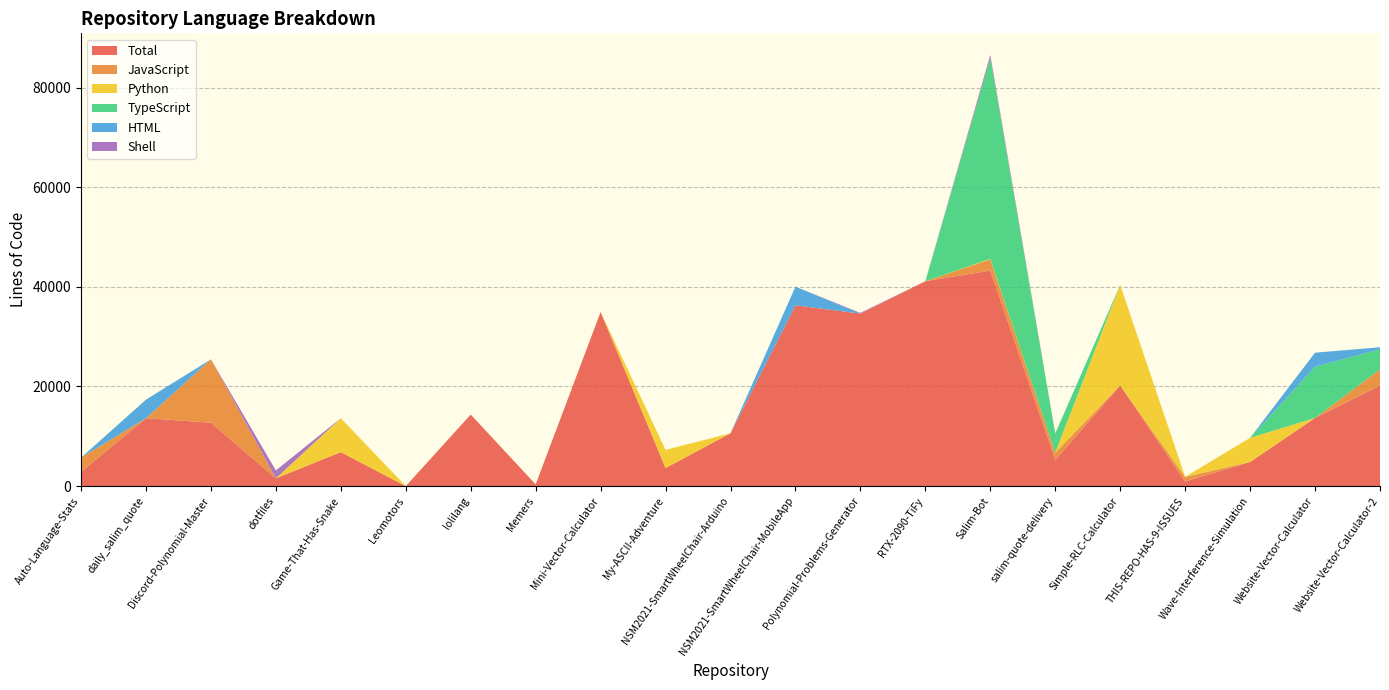

Reading right to left, what are all the values shown in this chart?

Total: Website-Vector-Calculator-2=20178	Website-Vector-Calculator=13689	Wave-Interference-Simulation=4847	THIS-REPO-HAS-9-ISSUES=930	Simple-RLC-Calculator=20196	salim-quote-delivery=5286	Salim-Bot=43274	RTX-2090-TiFy=41125	Polynomial-Problems-Generator=34626	NSM2021-SmartWheelChair-MobileApp=36292	NSM2021-SmartWheelChair-Arduino=10614	My-ASCII-Adventure=3638	Mini-Vector-Calculator=34951	Memers=353	lolilang=14370	Leomotors=0	Game-That-Has-Snake=6819	dotfiles=1578	Discord-Polynomial-Master=12726	daily_salim_quote=13639	Auto-Language-Stats=2857
JavaScript: Website-Vector-Calculator-2=3253	Website-Vector-Calculator=0	Wave-Interference-Simulation=0	THIS-REPO-HAS-9-ISSUES=930	Simple-RLC-Calculator=0	salim-quote-delivery=1430	Salim-Bot=2234	RTX-2090-TiFy=0	Polynomial-Problems-Generator=0	NSM2021-SmartWheelChair-MobileApp=0	NSM2021-SmartWheelChair-Arduino=0	My-ASCII-Adventure=0	Mini-Vector-Calculator=0	Memers=0	lolilang=0	Leomotors=0	Game-That-Has-Snake=0	dotfiles=0	Discord-Polynomial-Master=12726	daily_salim_quote=0	Auto-Language-Stats=2857
Python: Website-Vector-Calculator-2=0	Website-Vector-Calculator=0	Wave-Interference-Simulation=4847	THIS-REPO-HAS-9-ISSUES=0	Simple-RLC-Calculator=20196	salim-quote-delivery=0	Salim-Bot=104	RTX-2090-TiFy=0	Polynomial-Problems-Generator=0	NSM2021-SmartWheelChair-MobileApp=0	NSM2021-SmartWheelChair-Arduino=0	My-ASCII-Adventure=3638	Mini-Vector-Calculator=0	Memers=0	lolilang=0	Leomotors=0	Game-That-Has-Snake=6819	dotfiles=0	Discord-Polynomial-Master=0	daily_salim_quote=0	Auto-Language-Stats=0
TypeScript: Website-Vector-Calculator-2=4039	Website-Vector-Calculator=10299	Wave-Interference-Simulation=0	THIS-REPO-HAS-9-ISSUES=0	Simple-RLC-Calculator=0	salim-quote-delivery=3856	Salim-Bot=40306	RTX-2090-TiFy=0	Polynomial-Problems-Generator=0	NSM2021-SmartWheelChair-MobileApp=0	NSM2021-SmartWheelChair-Arduino=0	My-ASCII-Adventure=0	Mini-Vector-Calculator=0	Memers=0	lolilang=0	Leomotors=0	Game-That-Has-Snake=0	dotfiles=0	Discord-Polynomial-Master=0	daily_salim_quote=0	Auto-Language-Stats=0
HTML: Website-Vector-Calculator-2=406	Website-Vector-Calculator=2797	Wave-Interference-Simulation=0	THIS-REPO-HAS-9-ISSUES=0	Simple-RLC-Calculator=0	salim-quote-delivery=0	Salim-Bot=0	RTX-2090-TiFy=0	Polynomial-Problems-Generator=0	NSM2021-SmartWheelChair-MobileApp=3745	NSM2021-SmartWheelChair-Arduino=0	My-ASCII-Adventure=0	Mini-Vector-Calculator=0	Memers=0	lolilang=0	Leomotors=0	Game-That-Has-Snake=0	dotfiles=0	Discord-Polynomial-Master=0	daily_salim_quote=3713	Auto-Language-Stats=0
Shell: Website-Vector-Calculator-2=0	Website-Vector-Calculator=0	Wave-Interference-Simulation=0	THIS-REPO-HAS-9-ISSUES=0	Simple-RLC-Calculator=0	salim-quote-delivery=0	Salim-Bot=630	RTX-2090-TiFy=0	Polynomial-Problems-Generator=151	NSM2021-SmartWheelChair-MobileApp=0	NSM2021-SmartWheelChair-Arduino=0	My-ASCII-Adventure=0	Mini-Vector-Calculator=0	Memers=0	lolilang=0	Leomotors=0	Game-That-Has-Snake=0	dotfiles=1578	Discord-Polynomial-Master=0	daily_salim_quote=0	Auto-Language-Stats=0